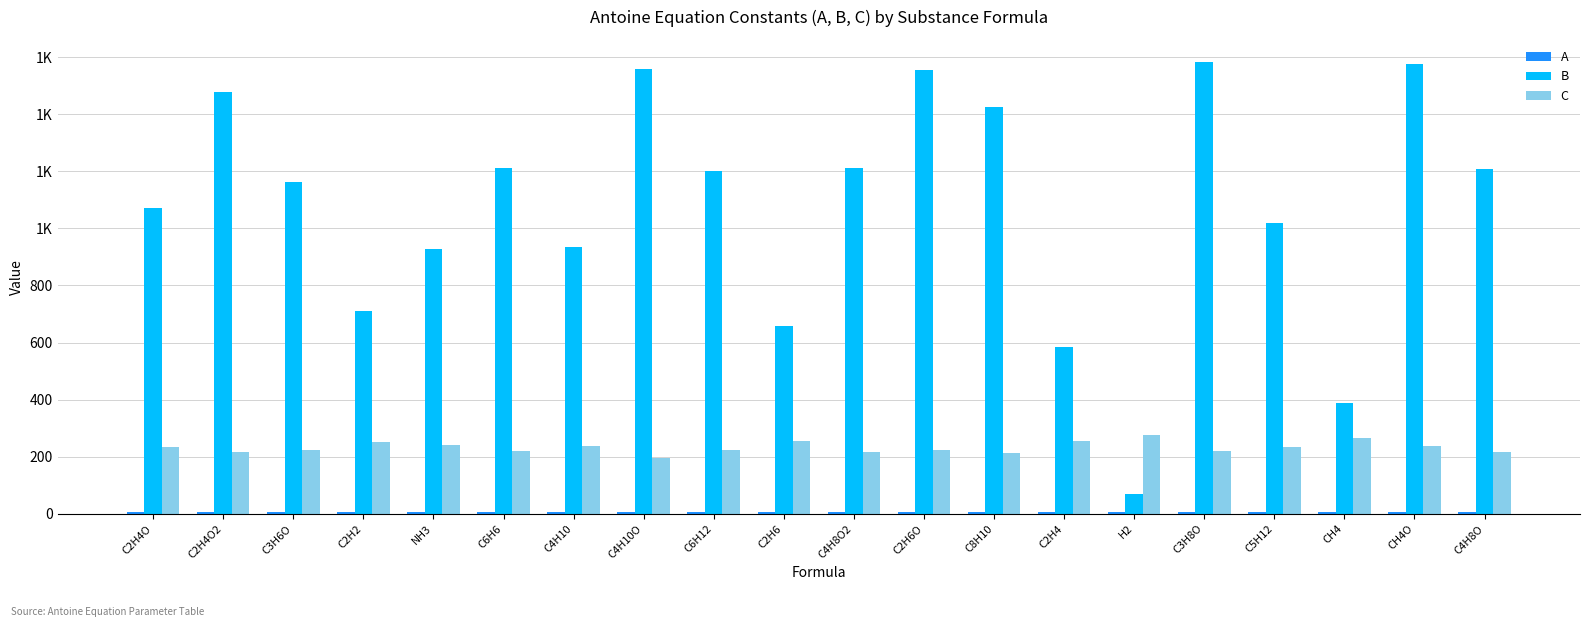

At which label is A closest to 7?

C4H8O2